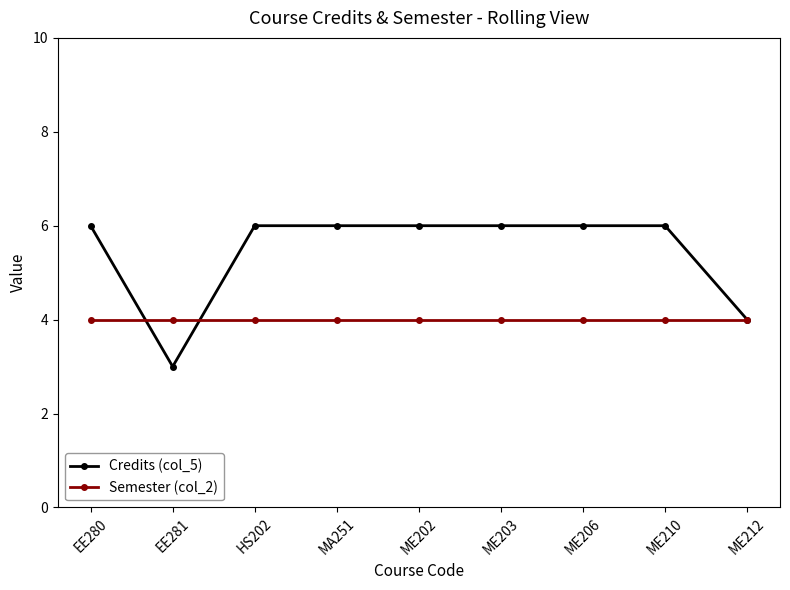

At how many categories does at least one series exceed 5?

7